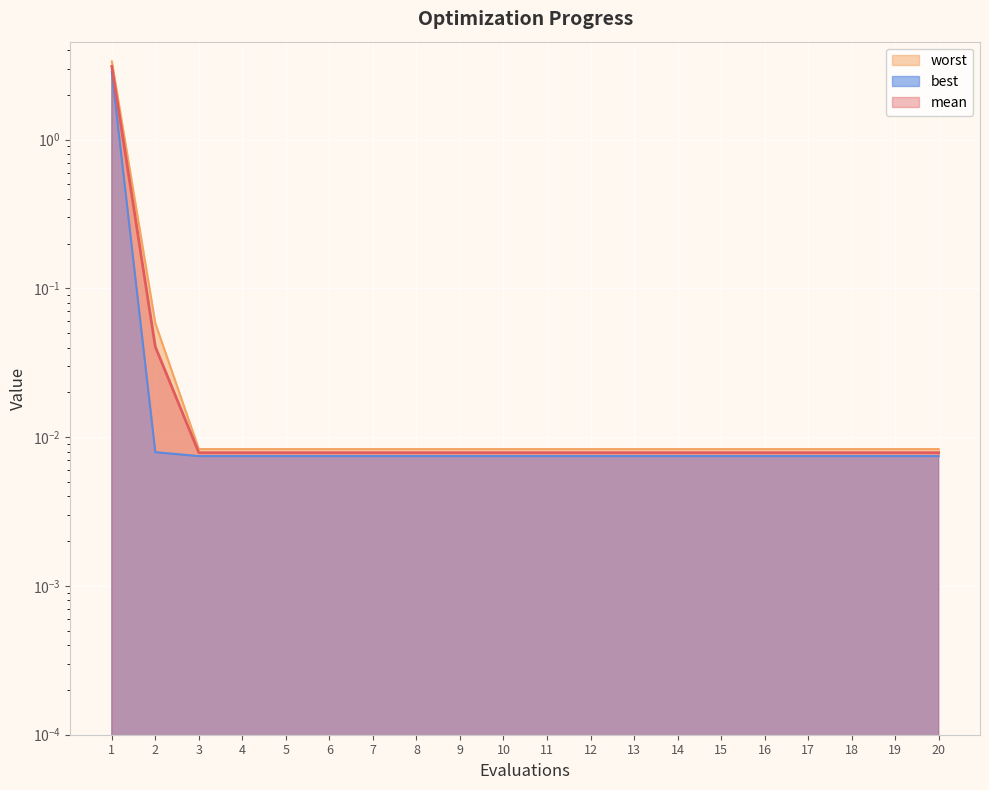

Reading right to left, extract all data points from this chart.

mean: 0.0	0.0	0.0	0.0	0.0	0.0	0.0	0.0	0.0	0.0	0.0	0.0	0.0	0.0	0.0	0.0	0.0	0.0	0.0	3.1
best: 0.0	0.0	0.0	0.0	0.0	0.0	0.0	0.0	0.0	0.0	0.0	0.0	0.0	0.0	0.0	0.0	0.0	0.0	0.0	2.8
worst: 0.0	0.0	0.0	0.0	0.0	0.0	0.0	0.0	0.0	0.0	0.0	0.0	0.0	0.0	0.0	0.0	0.0	0.0	0.1	3.4